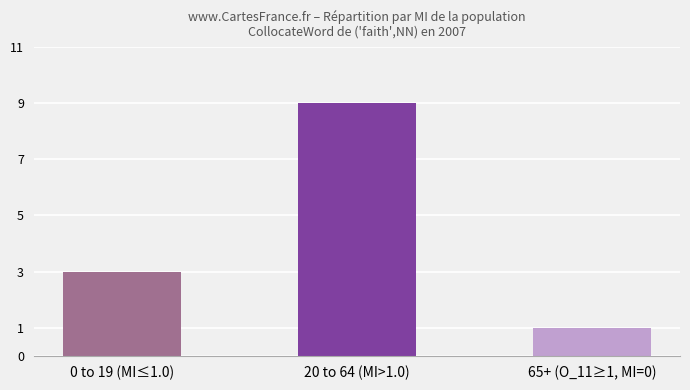

How many values are below 3?

1